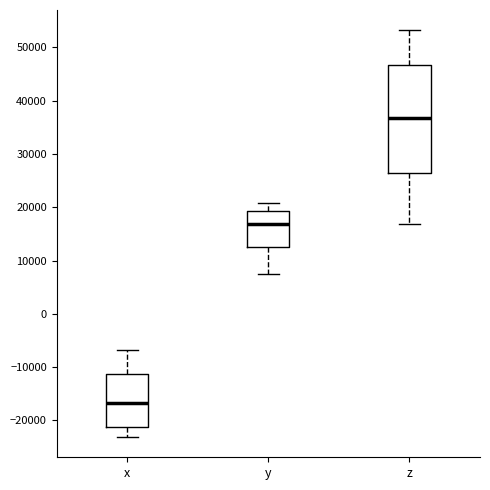

Reading left to right, read every box against the y-axis: the position of its median line, the range the box covers, and the ends of its whiskers. The values are not printed on the chart, so give them approximately, as read against the axis.

x: median -17000, box -21000 to -11000, whiskers -23000 to -7000
y: median 17000, box 13000 to 19000, whiskers 7000 to 21000
z: median 37000, box 26000 to 47000, whiskers 17000 to 53000